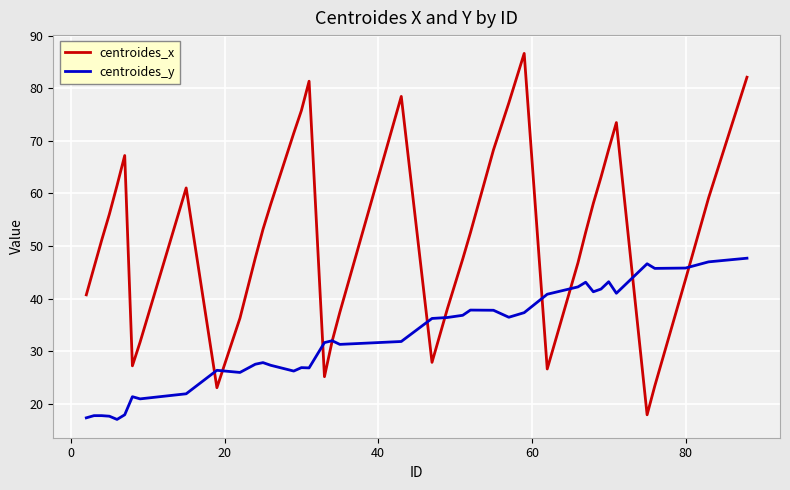

What is the lowest value of the centroides_x series?

17.9